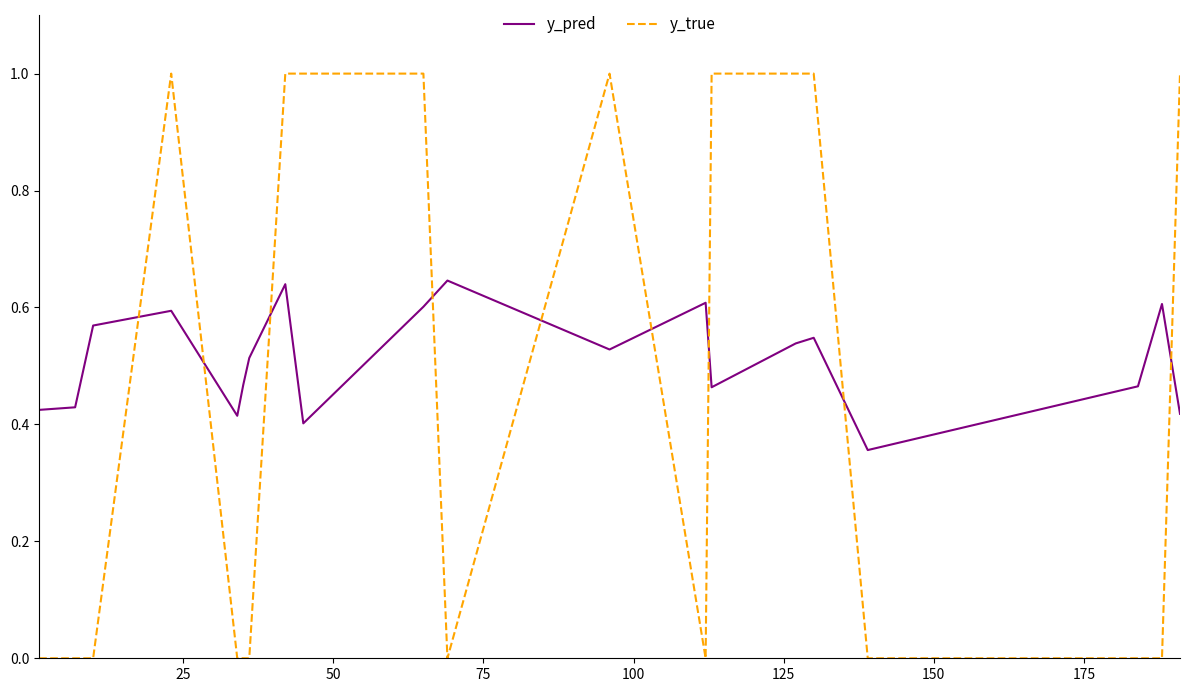

Count the y_pred values in the range 0 to 1.

20